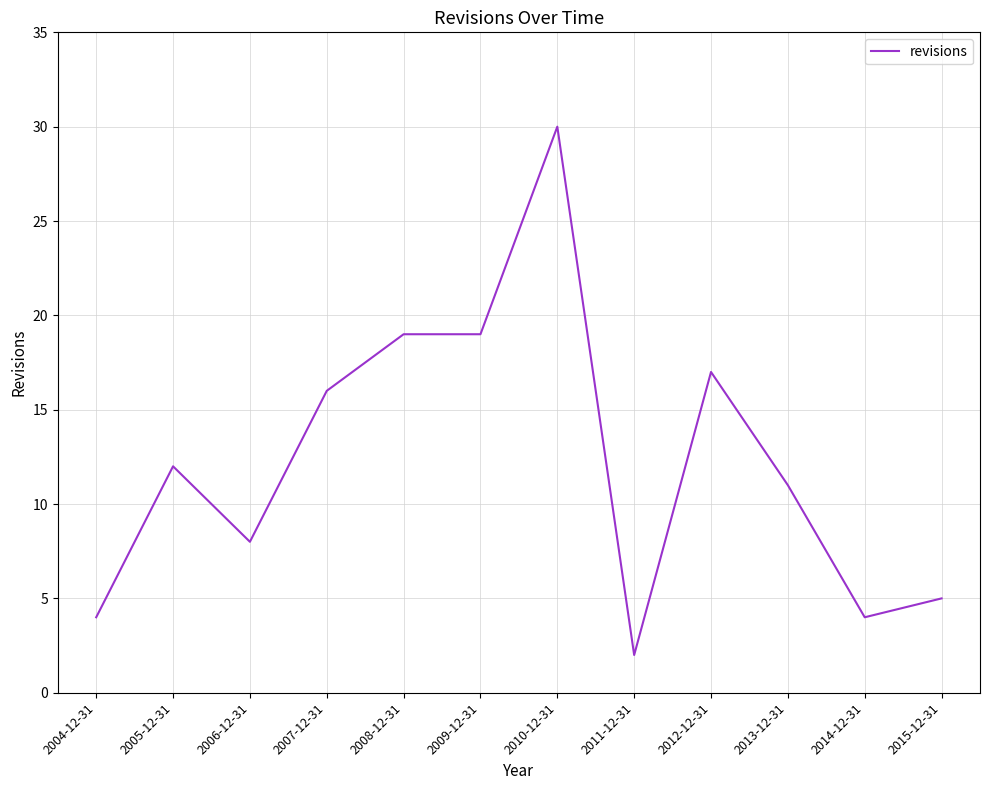

What is the difference between the values at 2013-12-31 and 2010-12-31?

19